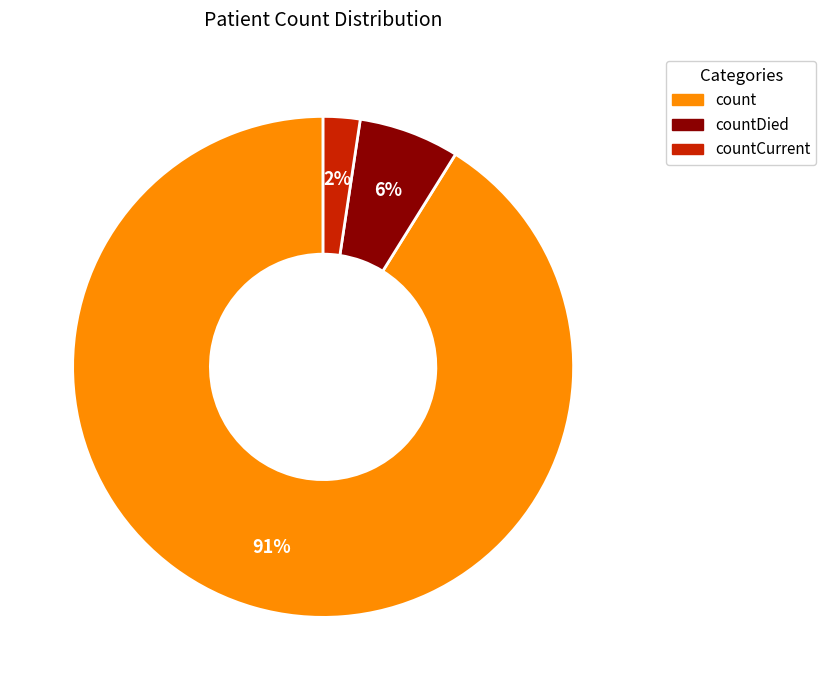

To the nearest percent, what is the average slice percentage?

33%